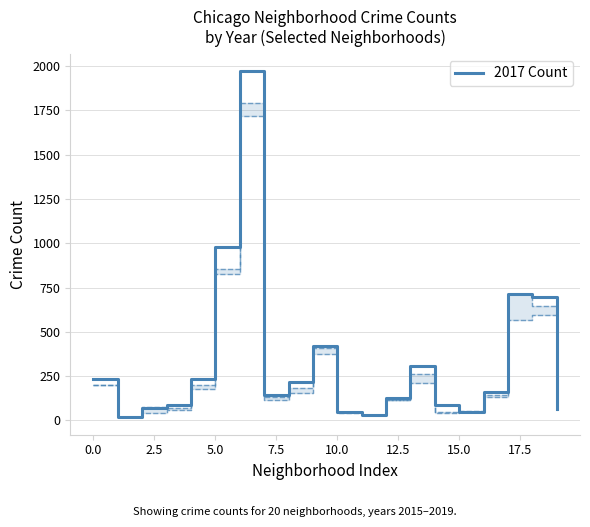

How many interior local valleys (lower than both neighbors) does the data have?

4